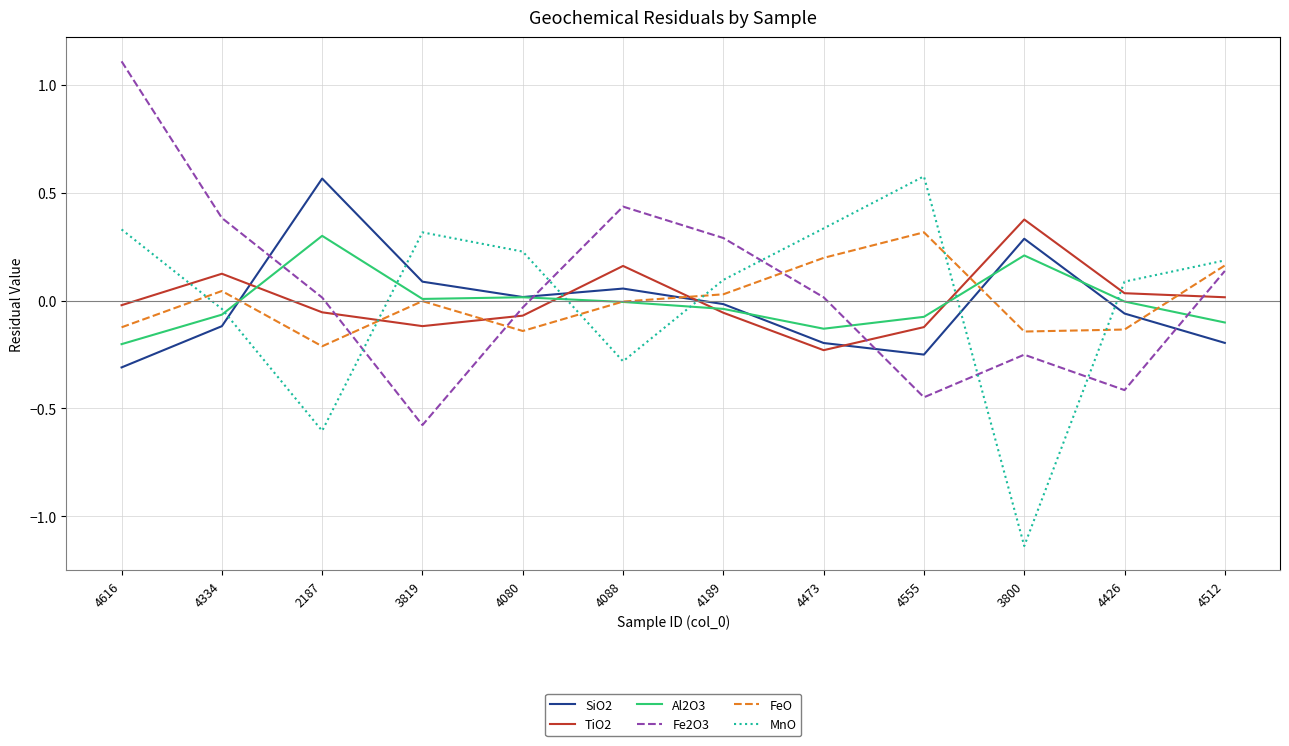

What is the maximum value shown in the chart?

1.1